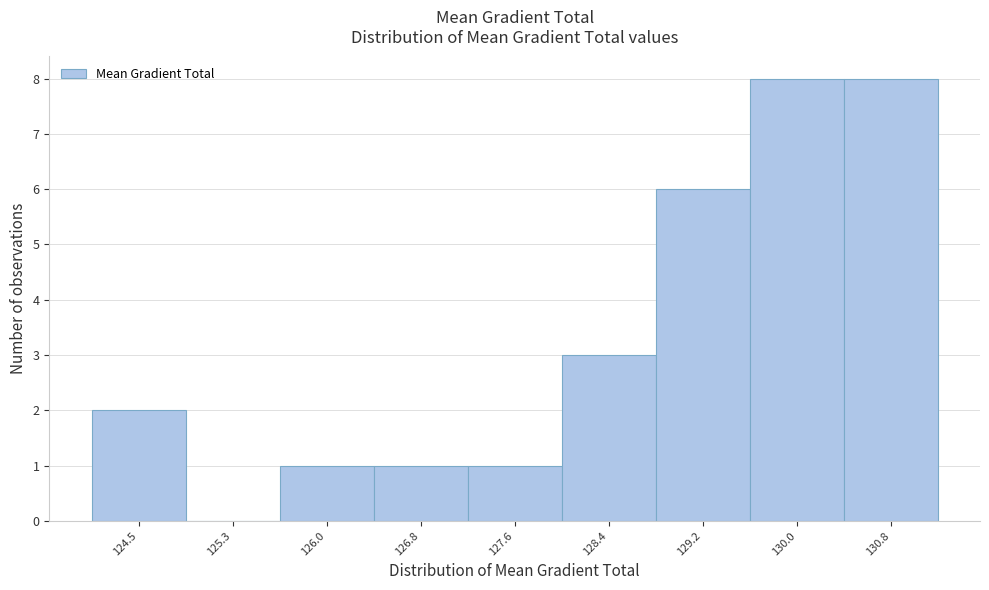

Reading right to left, transcribe all the data shown in this chart.

130.8=8	130.0=8	129.2=6	128.4=3	127.6=1	126.8=1	126.0=1	125.3=0	124.5=2